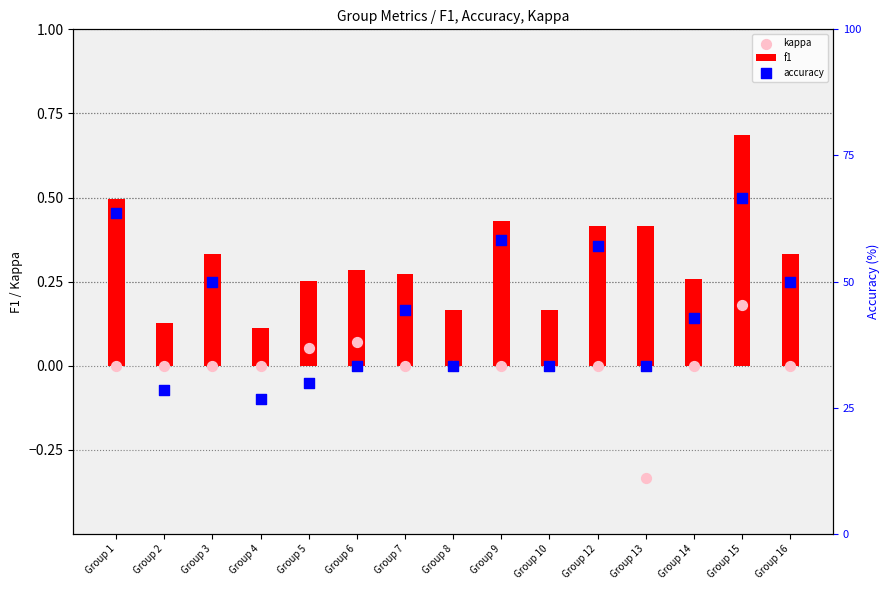

Which series reaches the maximum Y coordinate?

accuracy